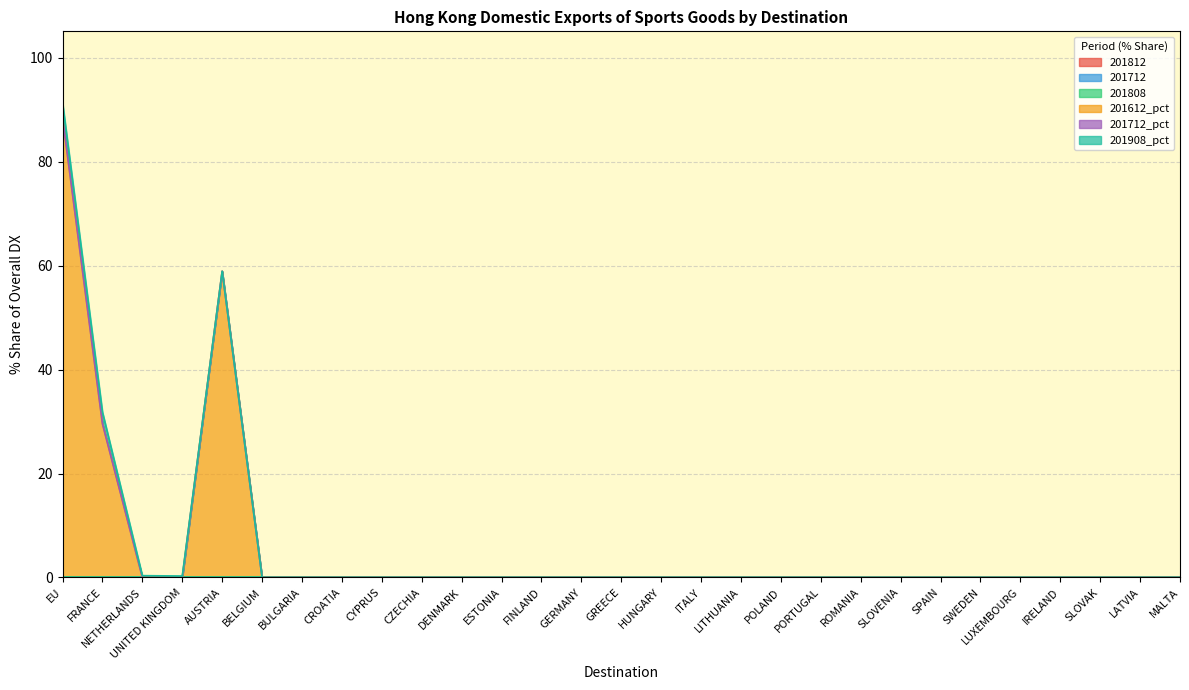

Reading left to right, list all the values displayed in this chart.

201812: EU=0.0	FRANCE=0.0	NETHERLANDS=0.0	UNITED KINGDOM=0.0	AUSTRIA=0.0	BELGIUM=0.0	BULGARIA=0.0	CROATIA=0.0	CYPRUS=0.0	CZECHIA=0.0	DENMARK=0.0	ESTONIA=0.0	FINLAND=0.0	GERMANY=0.0	GREECE=0.0	HUNGARY=0.0	ITALY=0.0	LITHUANIA=0.0	POLAND=0.0	PORTUGAL=0.0	ROMANIA=0.0	SLOVENIA=0.0	SPAIN=0.0	SWEDEN=0.0	LUXEMBOURG=0.0	IRELAND=0.0	SLOVAK=0.0	LATVIA=0.0	MALTA=0.0
201712: EU=0.0	FRANCE=0.0	NETHERLANDS=0.0	UNITED KINGDOM=0.0	AUSTRIA=0.0	BELGIUM=0.0	BULGARIA=0.0	CROATIA=0.0	CYPRUS=0.0	CZECHIA=0.0	DENMARK=0.0	ESTONIA=0.0	FINLAND=0.0	GERMANY=0.0	GREECE=0.0	HUNGARY=0.0	ITALY=0.0	LITHUANIA=0.0	POLAND=0.0	PORTUGAL=0.0	ROMANIA=0.0	SLOVENIA=0.0	SPAIN=0.0	SWEDEN=0.0	LUXEMBOURG=0.0	IRELAND=0.0	SLOVAK=0.0	LATVIA=0.0	MALTA=0.0
201808: EU=0.0	FRANCE=0.0	NETHERLANDS=0.0	UNITED KINGDOM=0.0	AUSTRIA=0.0	BELGIUM=0.0	BULGARIA=0.0	CROATIA=0.0	CYPRUS=0.0	CZECHIA=0.0	DENMARK=0.0	ESTONIA=0.0	FINLAND=0.0	GERMANY=0.0	GREECE=0.0	HUNGARY=0.0	ITALY=0.0	LITHUANIA=0.0	POLAND=0.0	PORTUGAL=0.0	ROMANIA=0.0	SLOVENIA=0.0	SPAIN=0.0	SWEDEN=0.0	LUXEMBOURG=0.0	IRELAND=0.0	SLOVAK=0.0	LATVIA=0.0	MALTA=0.0
201612_pct: EU=88.5	FRANCE=29.6	NETHERLANDS=0.0	UNITED KINGDOM=0.0	AUSTRIA=59.0	BELGIUM=0.0	BULGARIA=0.0	CROATIA=0.0	CYPRUS=0.0	CZECHIA=0.0	DENMARK=0.0	ESTONIA=0.0	FINLAND=0.0	GERMANY=0.0	GREECE=0.0	HUNGARY=0.0	ITALY=0.0	LITHUANIA=0.0	POLAND=0.0	PORTUGAL=0.0	ROMANIA=0.0	SLOVENIA=0.0	SPAIN=0.0	SWEDEN=0.0	LUXEMBOURG=0.0	IRELAND=0.0	SLOVAK=0.0	LATVIA=0.0	MALTA=0.0
201712_pct: EU=0.0	FRANCE=0.0	NETHERLANDS=0.0	UNITED KINGDOM=0.0	AUSTRIA=0.0	BELGIUM=0.0	BULGARIA=0.0	CROATIA=0.0	CYPRUS=0.0	CZECHIA=0.0	DENMARK=0.0	ESTONIA=0.0	FINLAND=0.0	GERMANY=0.0	GREECE=0.0	HUNGARY=0.0	ITALY=0.0	LITHUANIA=0.0	POLAND=0.0	PORTUGAL=0.0	ROMANIA=0.0	SLOVENIA=0.0	SPAIN=0.0	SWEDEN=0.0	LUXEMBOURG=0.0	IRELAND=0.0	SLOVAK=0.0	LATVIA=0.0	MALTA=0.0
201908_pct: EU=2.9	FRANCE=2.3	NETHERLANDS=0.3	UNITED KINGDOM=0.3	AUSTRIA=0.0	BELGIUM=0.0	BULGARIA=0.0	CROATIA=0.0	CYPRUS=0.0	CZECHIA=0.0	DENMARK=0.0	ESTONIA=0.0	FINLAND=0.0	GERMANY=0.0	GREECE=0.0	HUNGARY=0.0	ITALY=0.0	LITHUANIA=0.0	POLAND=0.0	PORTUGAL=0.0	ROMANIA=0.0	SLOVENIA=0.0	SPAIN=0.0	SWEDEN=0.0	LUXEMBOURG=0.0	IRELAND=0.0	SLOVAK=0.0	LATVIA=0.0	MALTA=0.0